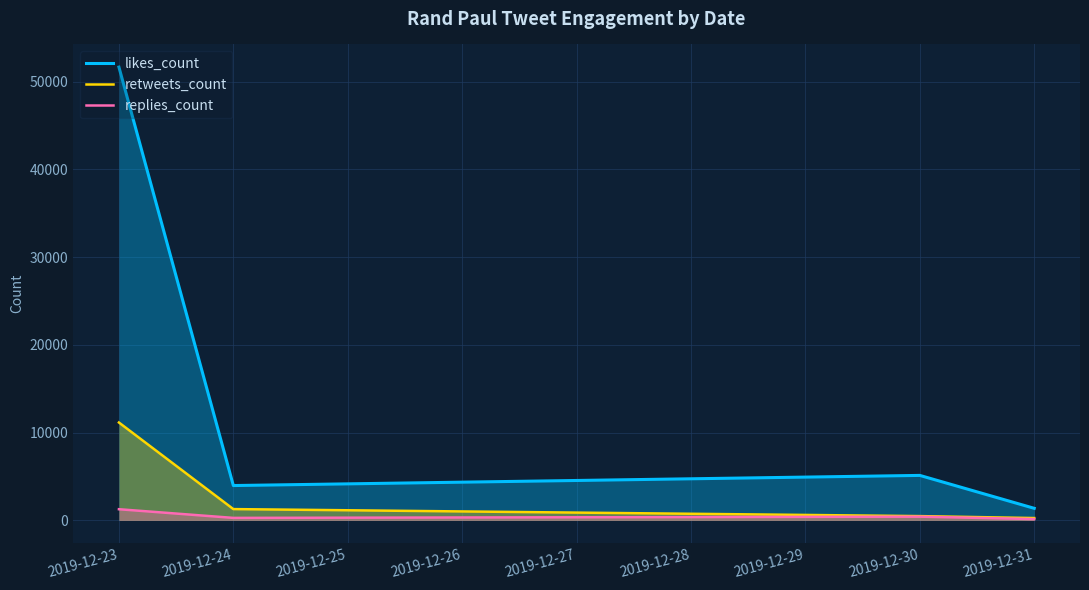

Between 2019-12-23 and 2019-12-24, which is larger?

2019-12-23